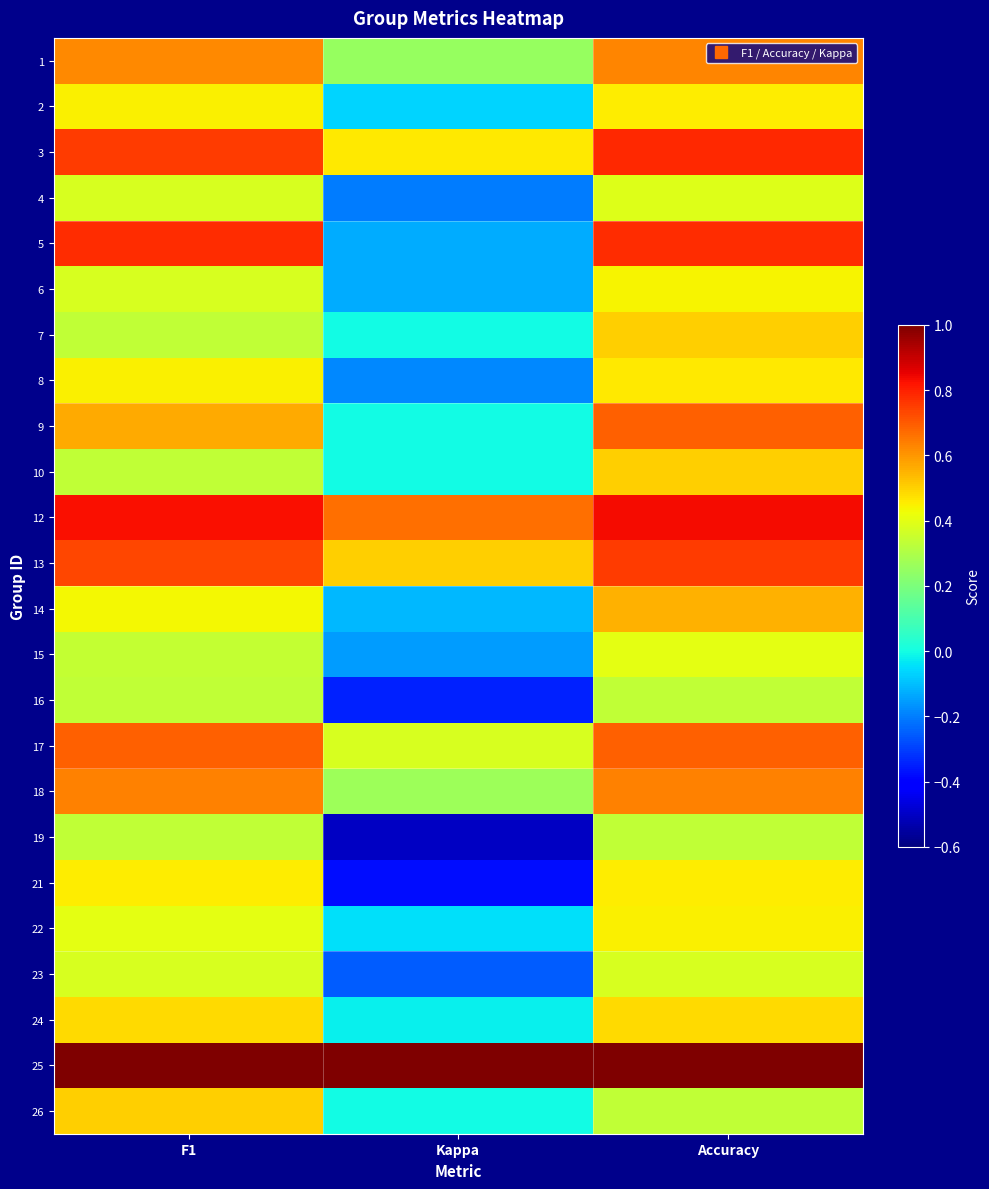

Reading left to right, extract all data points from this chart.

1: F1=0.6	Kappa=0.2	Accuracy=0.6
2: F1=0.4	Kappa=-0.1	Accuracy=0.5
3: F1=0.8	Kappa=0.5	Accuracy=0.8
4: F1=0.4	Kappa=-0.2	Accuracy=0.4
5: F1=0.8	Kappa=-0.1	Accuracy=0.8
6: F1=0.4	Kappa=-0.1	Accuracy=0.4
7: F1=0.3	Kappa=0.0	Accuracy=0.5
8: F1=0.4	Kappa=-0.2	Accuracy=0.5
9: F1=0.6	Kappa=0.0	Accuracy=0.7
10: F1=0.3	Kappa=0.0	Accuracy=0.5
12: F1=0.8	Kappa=0.7	Accuracy=0.8
13: F1=0.7	Kappa=0.5	Accuracy=0.8
14: F1=0.4	Kappa=-0.1	Accuracy=0.6
15: F1=0.3	Kappa=-0.2	Accuracy=0.4
16: F1=0.3	Kappa=-0.3	Accuracy=0.3
17: F1=0.7	Kappa=0.4	Accuracy=0.7
18: F1=0.6	Kappa=0.3	Accuracy=0.6
19: F1=0.3	Kappa=-0.5	Accuracy=0.3
21: F1=0.5	Kappa=-0.4	Accuracy=0.5
22: F1=0.4	Kappa=-0.0	Accuracy=0.4
23: F1=0.4	Kappa=-0.2	Accuracy=0.4
24: F1=0.5	Kappa=-0.0	Accuracy=0.5
25: F1=1.0	Kappa=1.0	Accuracy=1.0
26: F1=0.5	Kappa=0.0	Accuracy=0.3